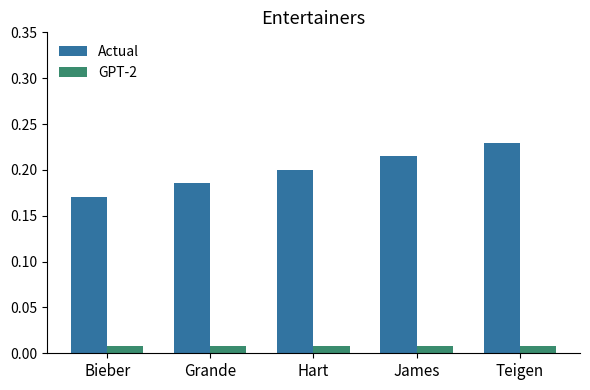

What are all the series names shown in the legend?

Actual, GPT-2